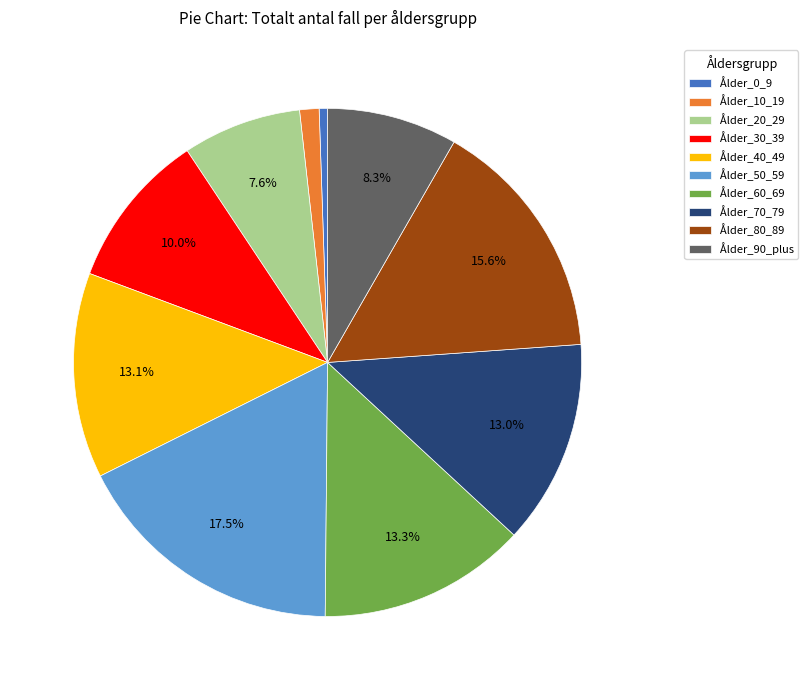

What is the total percentage of Ålder_40_49 and Ålder_30_39?

23.1%